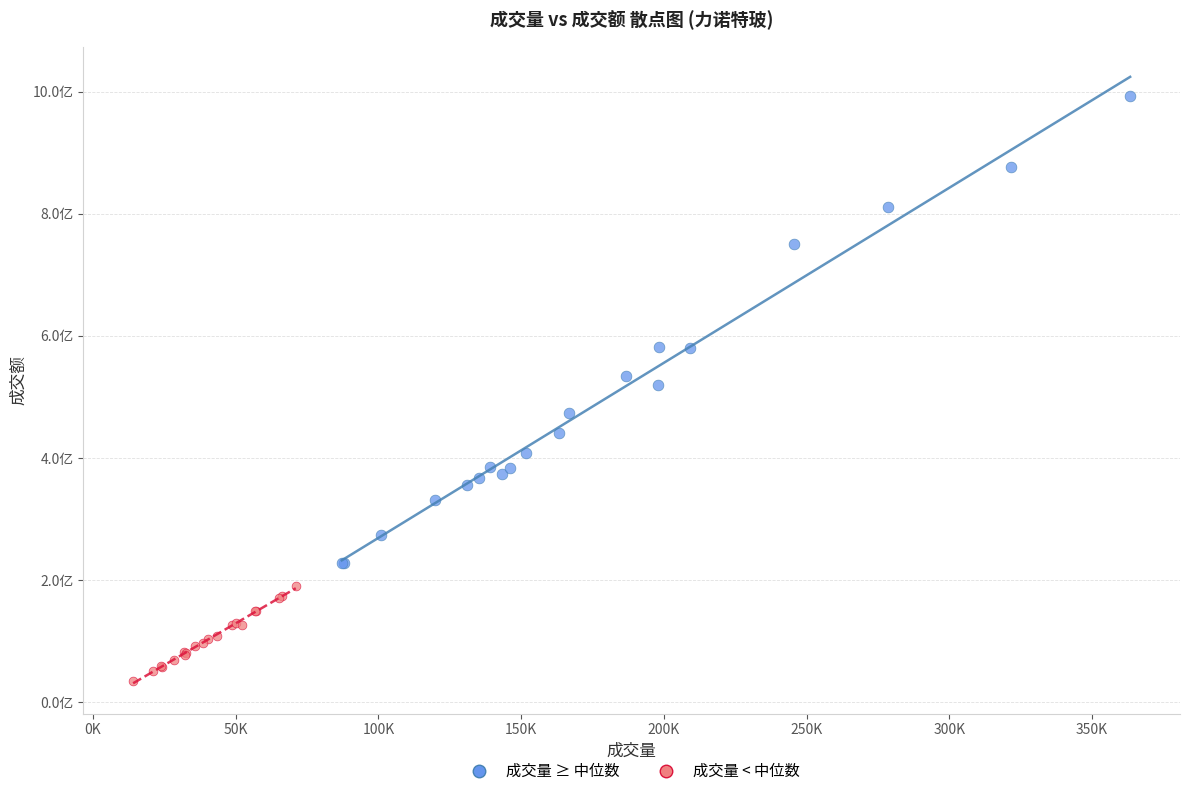

What are all the series names shown in the legend?

成交量 ≥ 中位数, 成交量 < 中位数